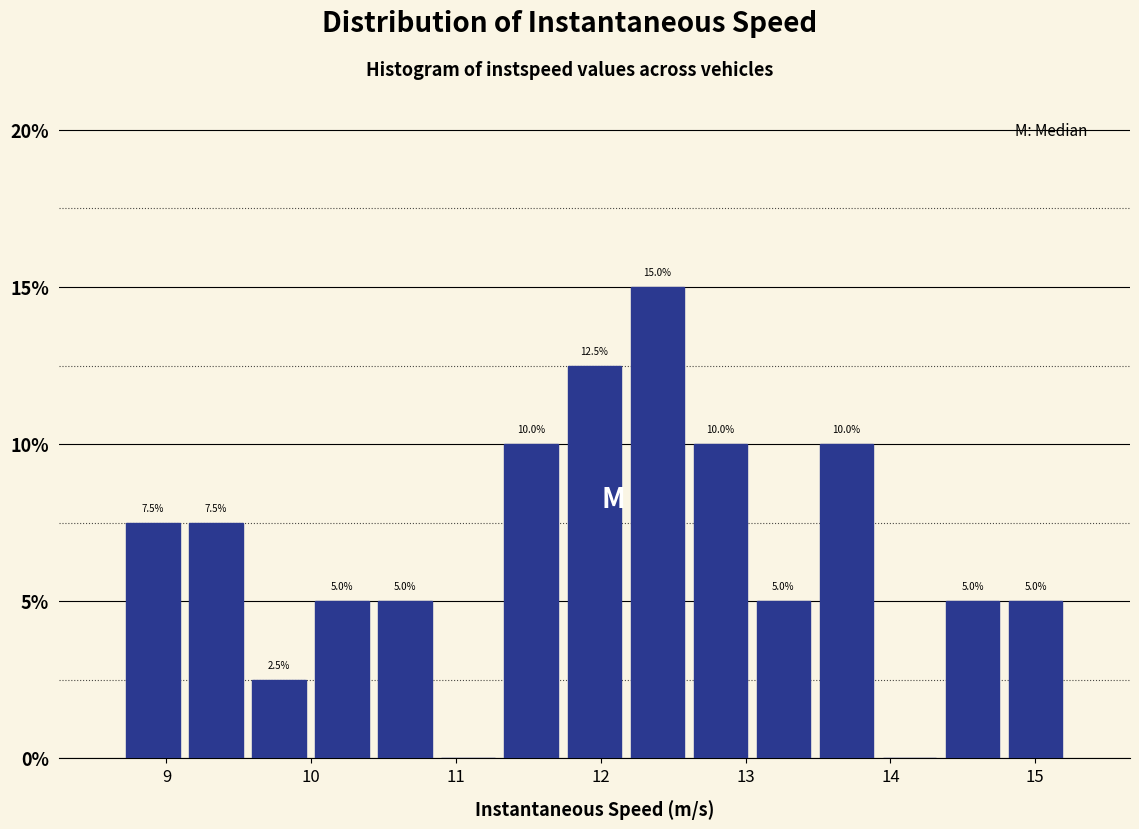

Over which range of the x-axis is the bar tallest?

12.2 to 12.6